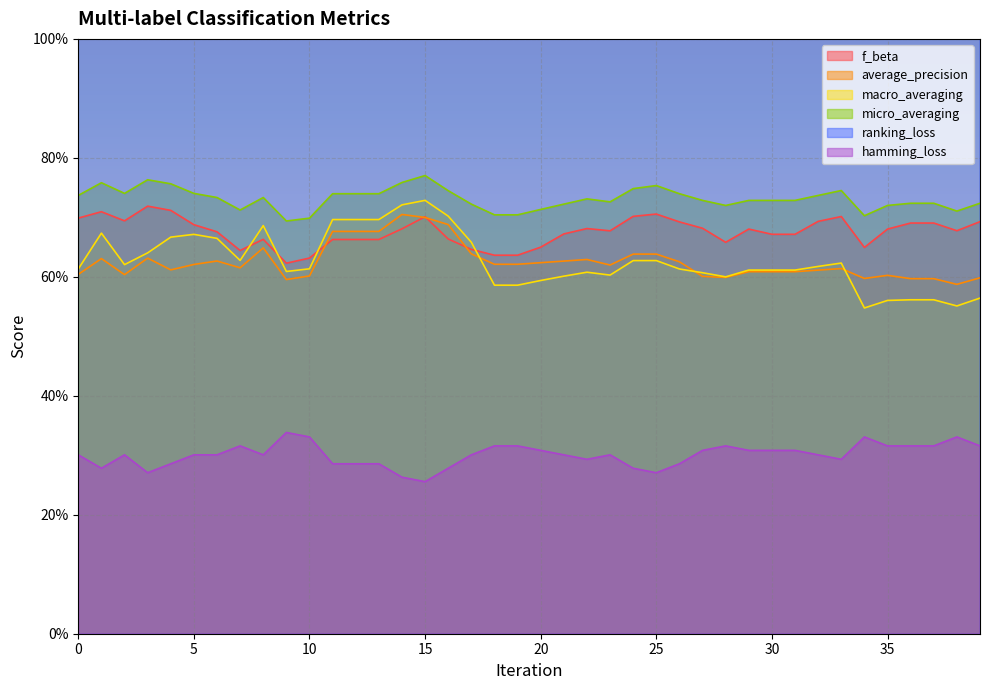

True or false: average_precision has a value of 1.0 at 22.

False